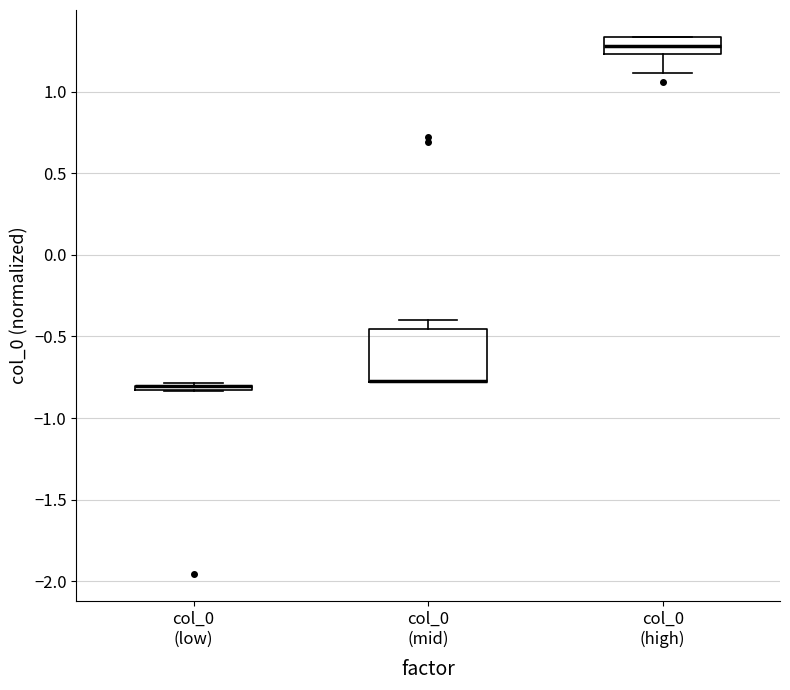

Where is the lower edge of the box for col_0 (mid) on the y-axis? The values are not printed on the chart, so give them approximately, as read against the axis.

-0.80